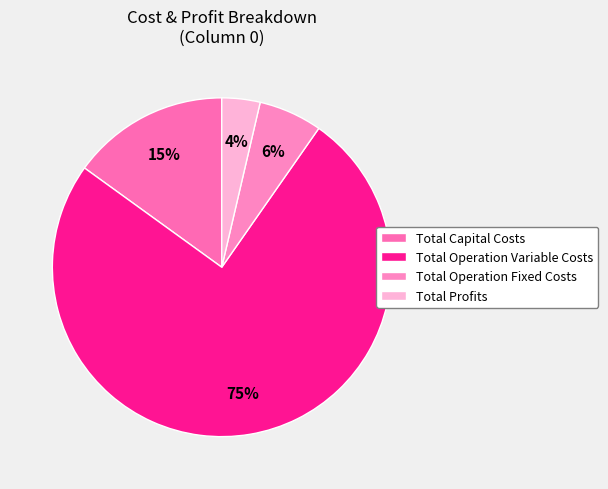

Rank the categories by value from lowest to highest.

Total Profits, Total Operation Fixed Costs, Total Capital Costs, Total Operation Variable Costs